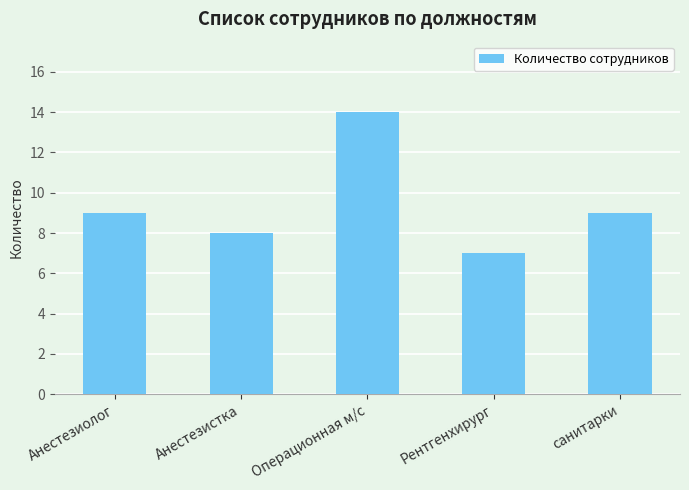

Which label corresponds to the smallest value in the chart?

Рентгенхирург